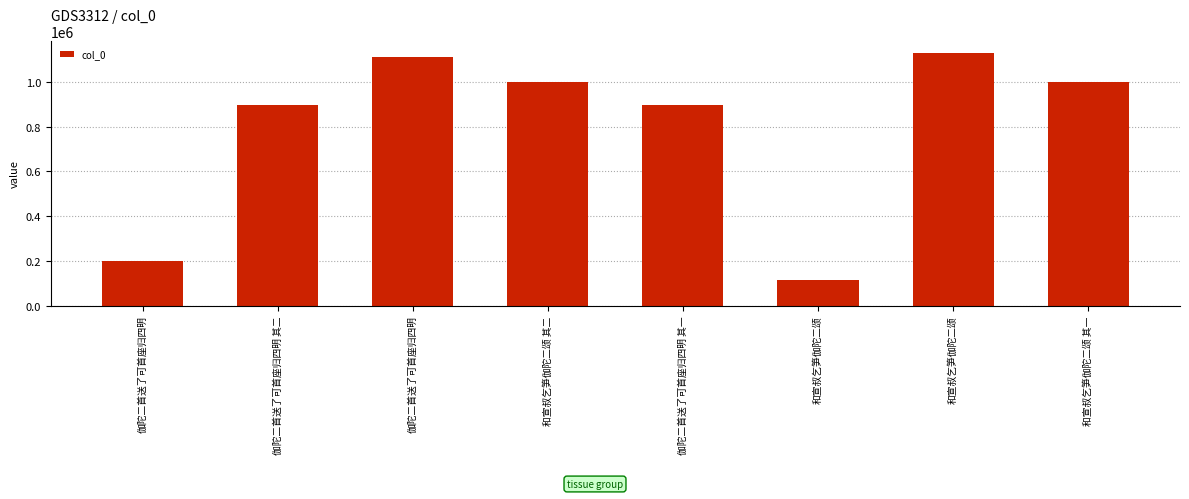

Count the number of data series in this chart.

1